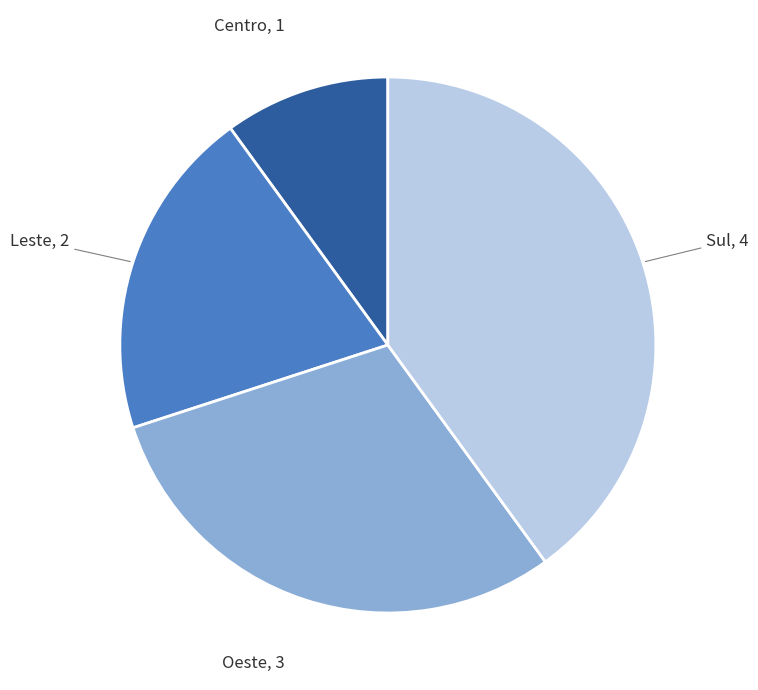

Rank the categories by value from highest to lowest.

Sul, Oeste, Leste, Centro